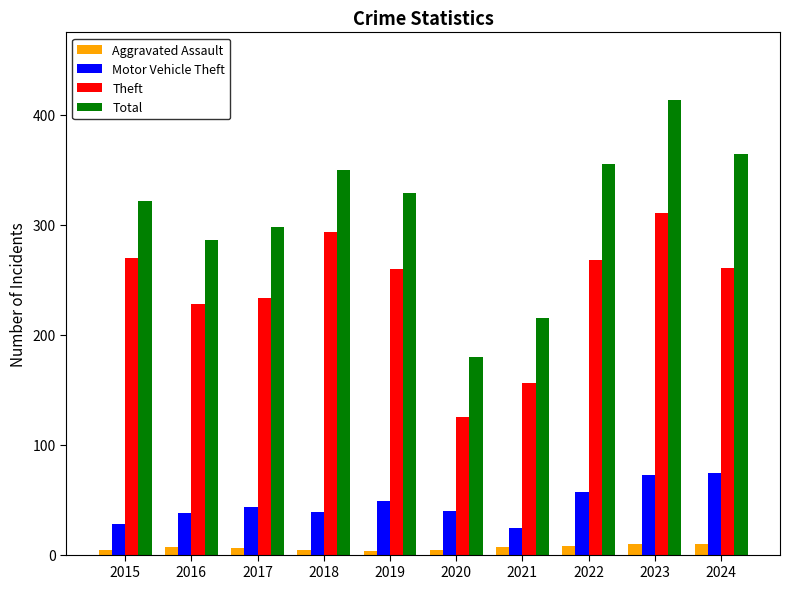

The value of Total at 2024 is 364. True or false?

True